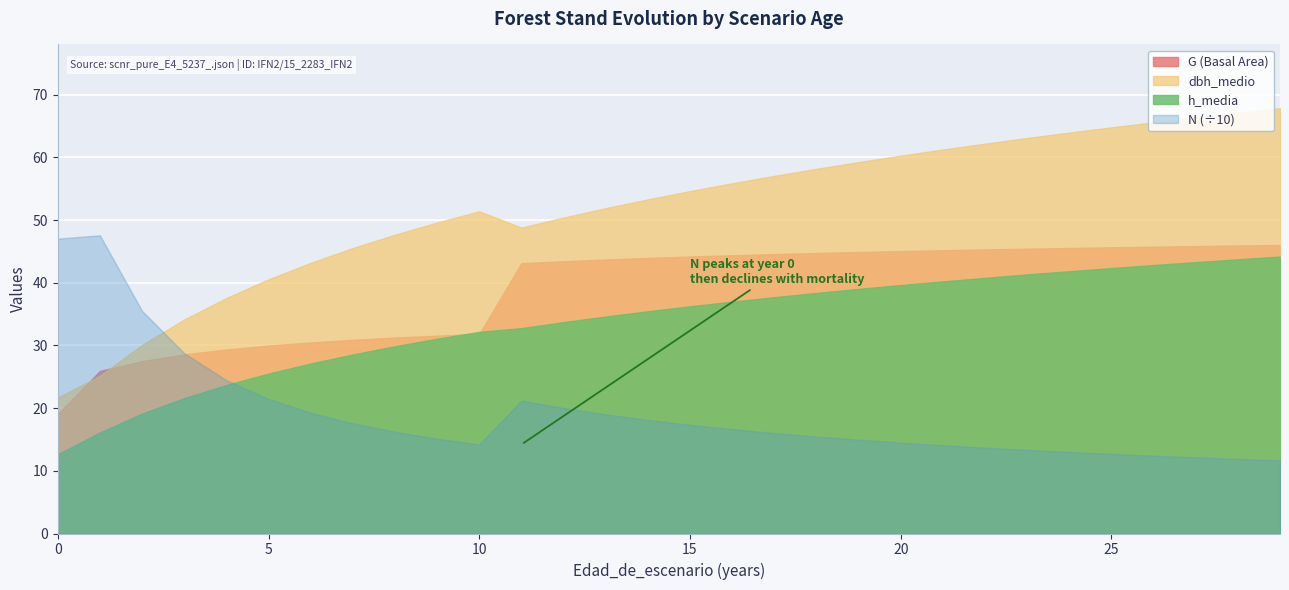

What is the value of the G (Basal Area) point at the 19th from the left?

44.6